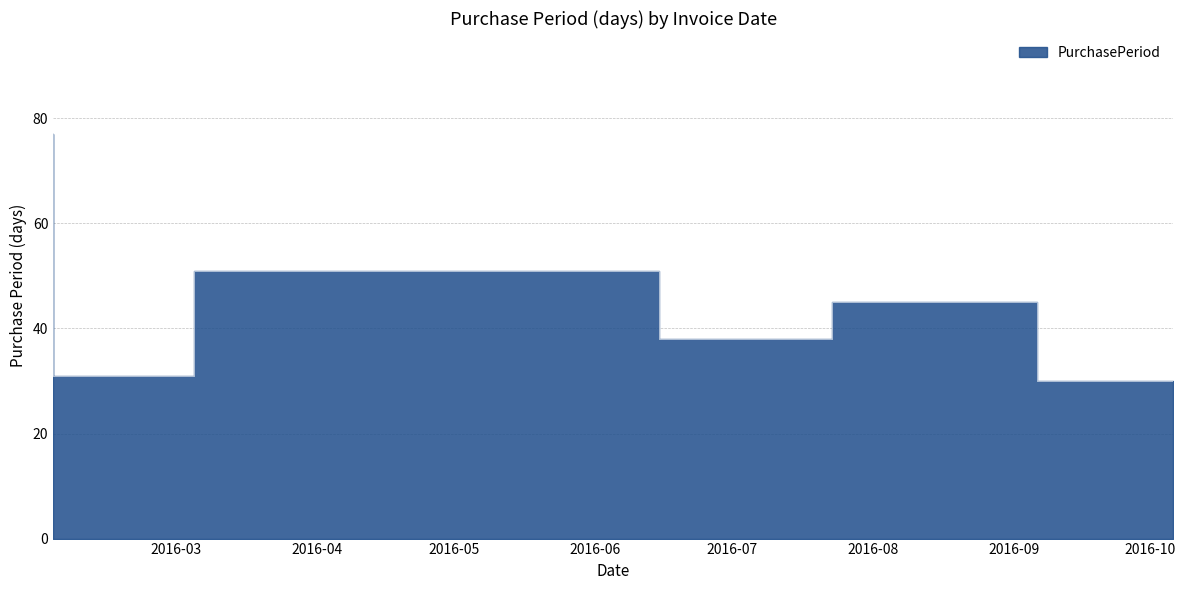

Which label corresponds to the largest value in the chart?

2016-02-03